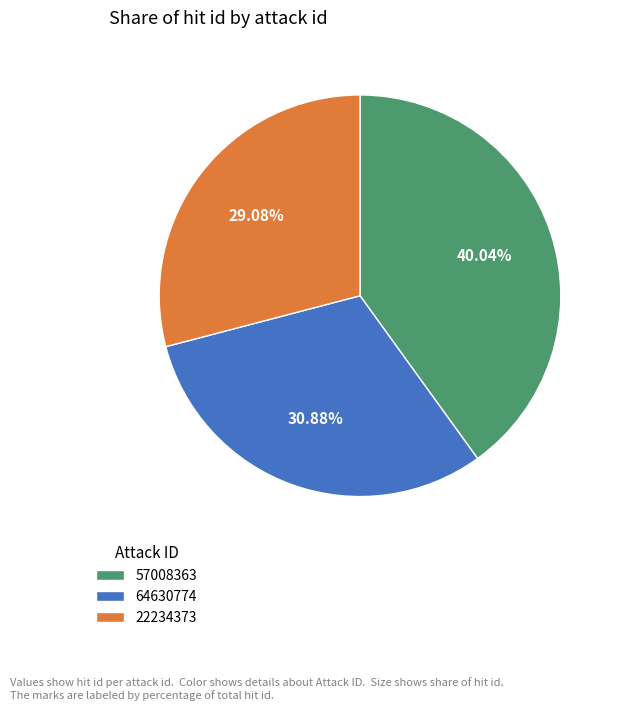

Which slice is the largest?

57008363